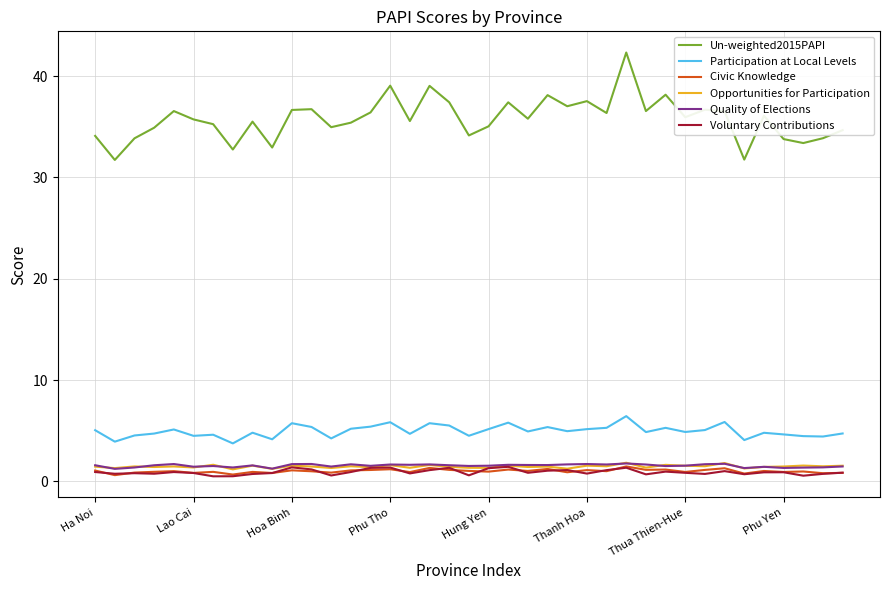

What is the maximum value shown in the chart?

42.3